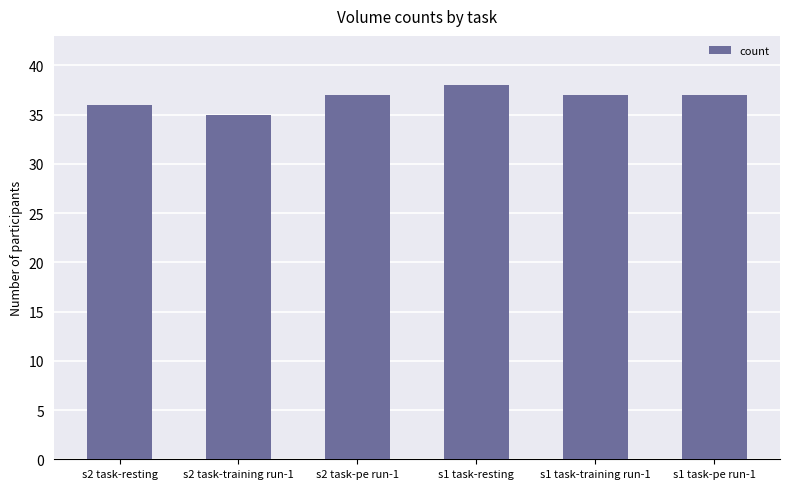

Approximately how many times larger is the value at s2 task-pe run-1 compared to s2 task-resting?

1.0